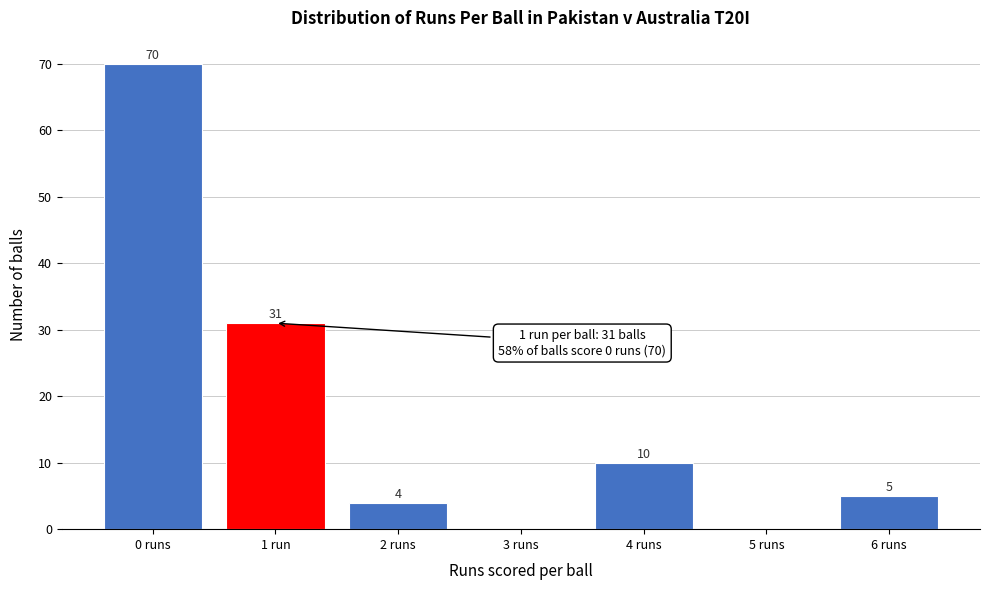

Reading left to right, what are all the values shown in this chart?

0 runs=70	1 run=31	2 runs=4	3 runs=0	4 runs=10	5 runs=0	6 runs=5